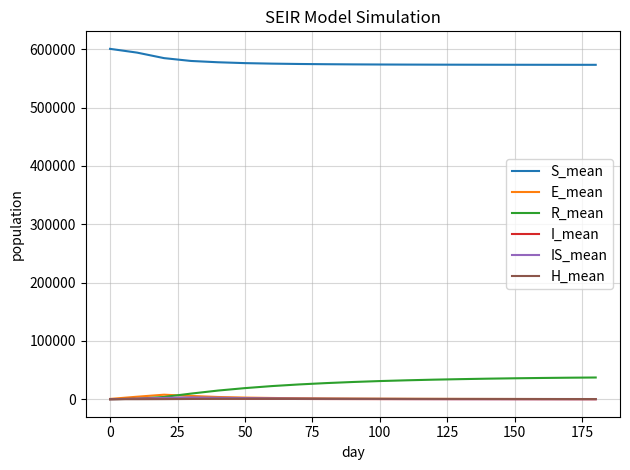

True or false: R_mean and S_mean intersect in this chart.

False